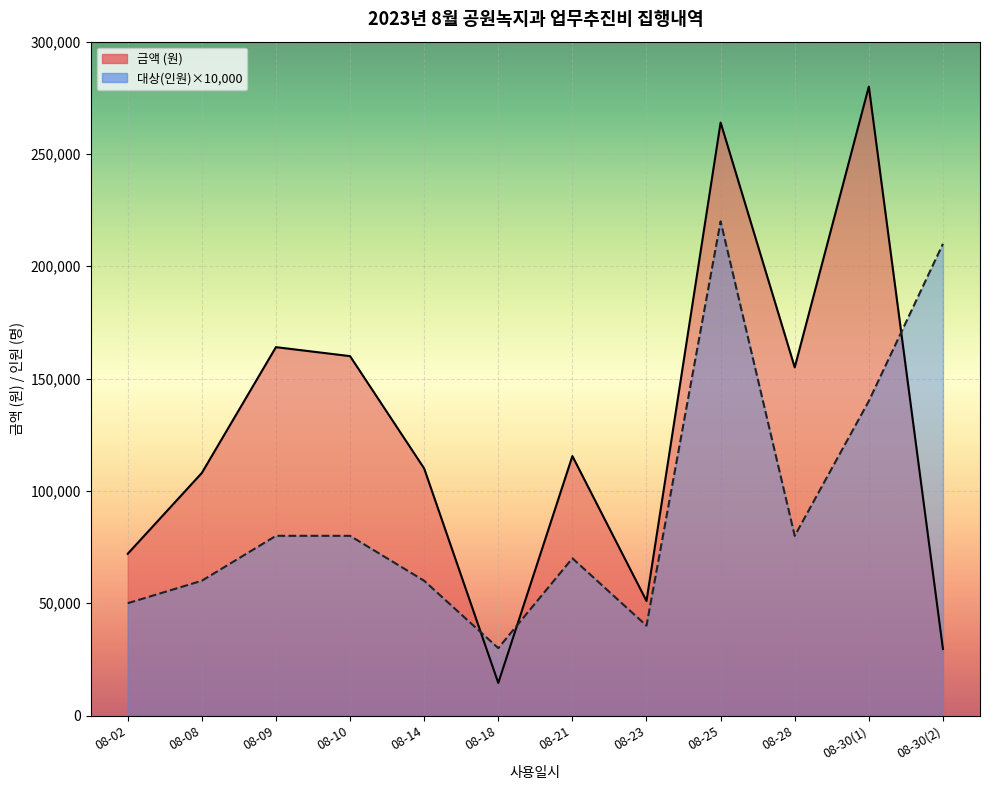

What is the label of the 7th point from the left?

08-21